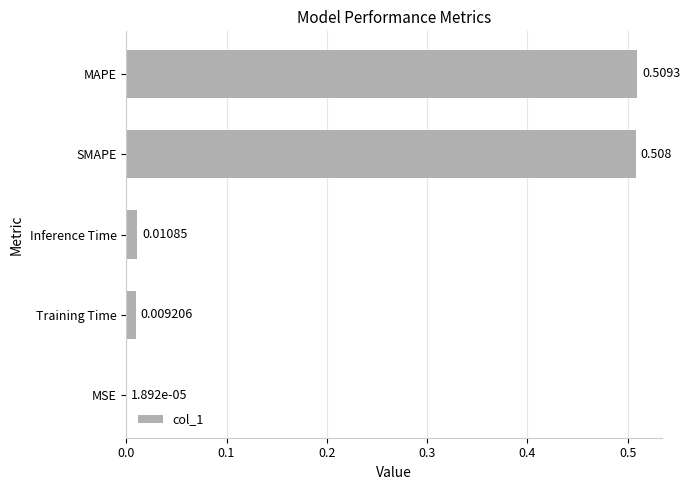

At which category does the chart reach its peak across all series?

MAPE